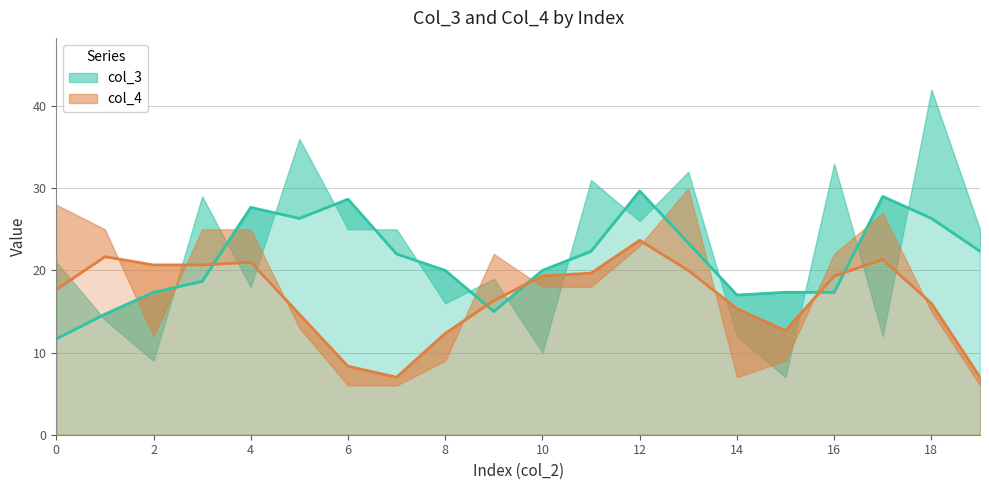

What is the sum of the col_4 values at 3 and 16?

47